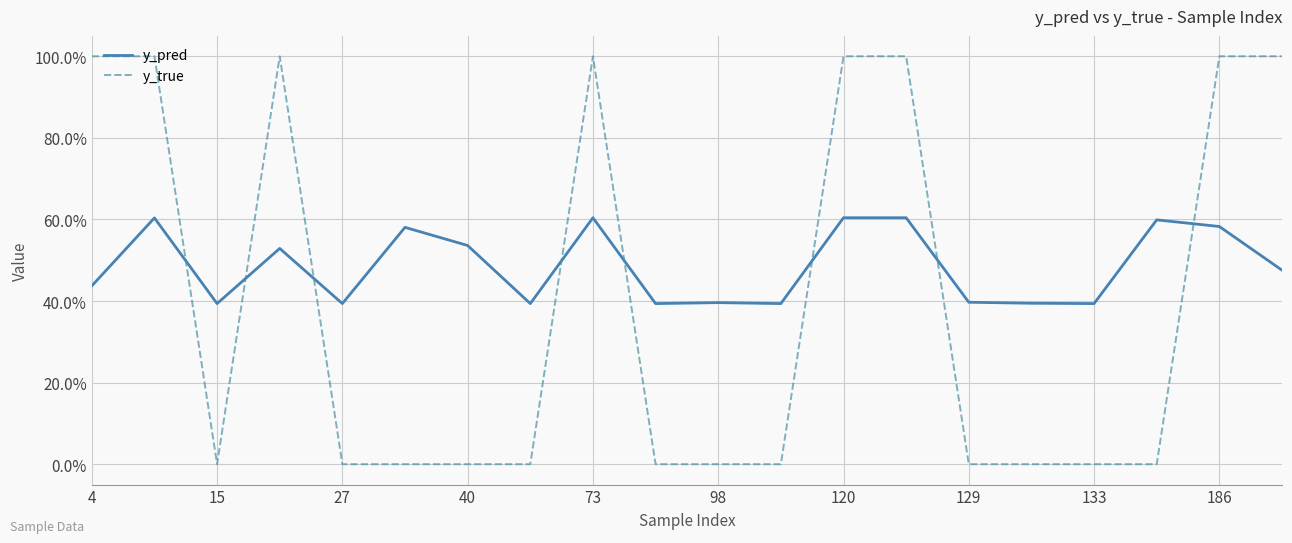

What is the greatest value displayed?

1.0